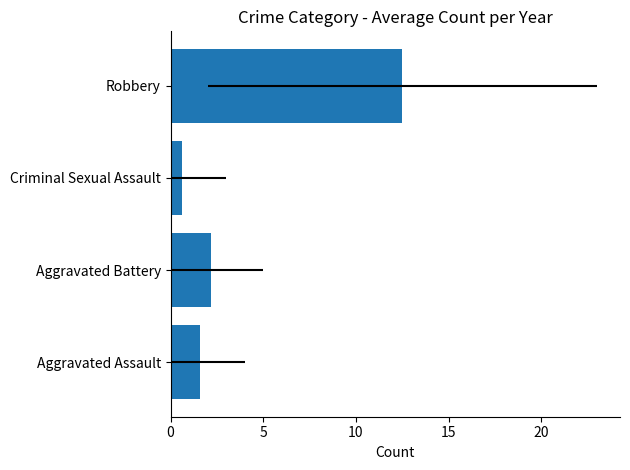

What is the smallest value displayed?

0.6